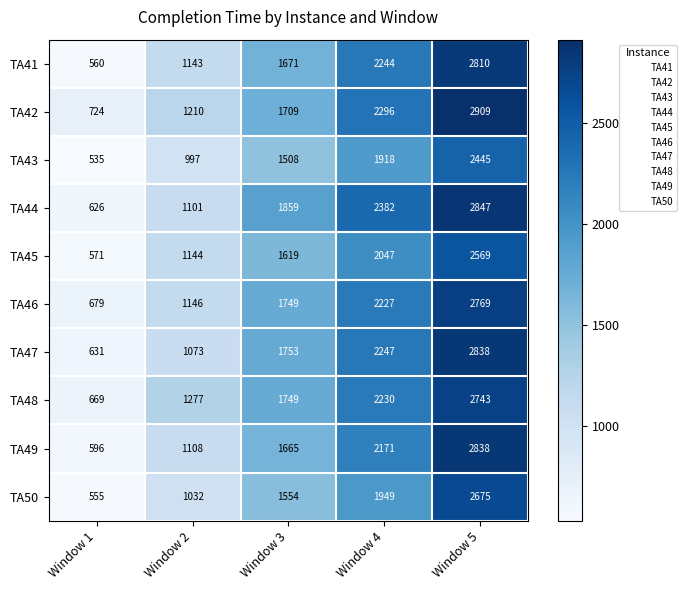

Is it true that TA47 equals 1753 at Window 3?

True